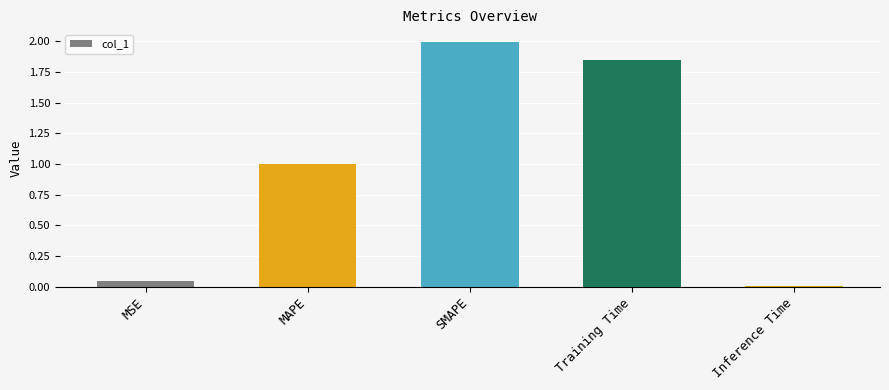

Does the chart contain any negative values?

No